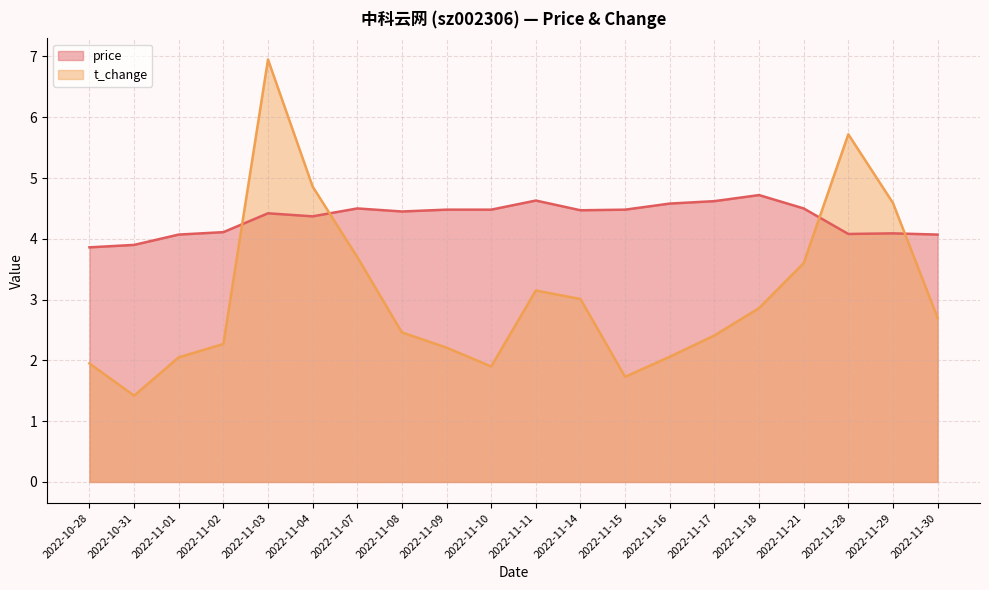

Reading left to right, transcribe all the data shown in this chart.

price: 2022-10-28=3.9	2022-10-31=3.9	2022-11-01=4.1	2022-11-02=4.1	2022-11-03=4.4	2022-11-04=4.4	2022-11-07=4.5	2022-11-08=4.5	2022-11-09=4.5	2022-11-10=4.5	2022-11-11=4.6	2022-11-14=4.5	2022-11-15=4.5	2022-11-16=4.6	2022-11-17=4.6	2022-11-18=4.7	2022-11-21=4.5	2022-11-28=4.1	2022-11-29=4.1	2022-11-30=4.1
t_change: 2022-10-28=1.9	2022-10-31=1.4	2022-11-01=2.0	2022-11-02=2.3	2022-11-03=7.0	2022-11-04=4.9	2022-11-07=3.7	2022-11-08=2.5	2022-11-09=2.2	2022-11-10=1.9	2022-11-11=3.1	2022-11-14=3.0	2022-11-15=1.7	2022-11-16=2.1	2022-11-17=2.4	2022-11-18=2.9	2022-11-21=3.6	2022-11-28=5.7	2022-11-29=4.6	2022-11-30=2.7